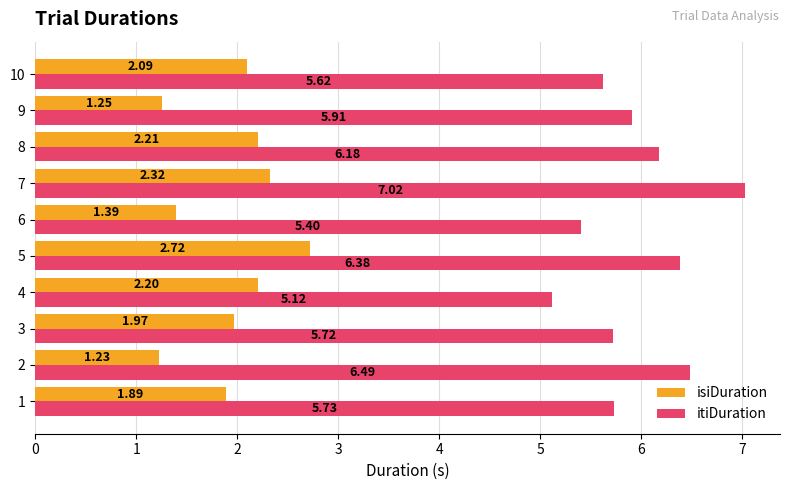

Which series has the widest spread of values?

itiDuration